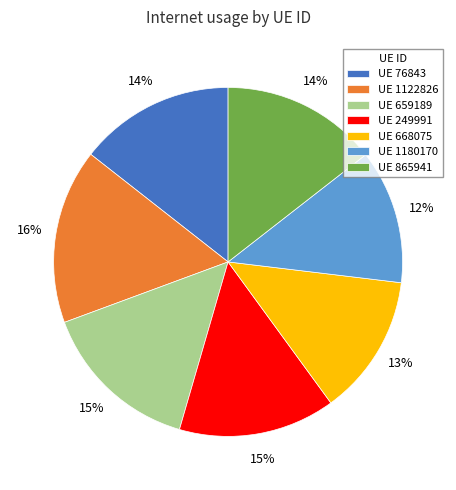

True or false: UE 249991 accounts for 9% of the total.

False